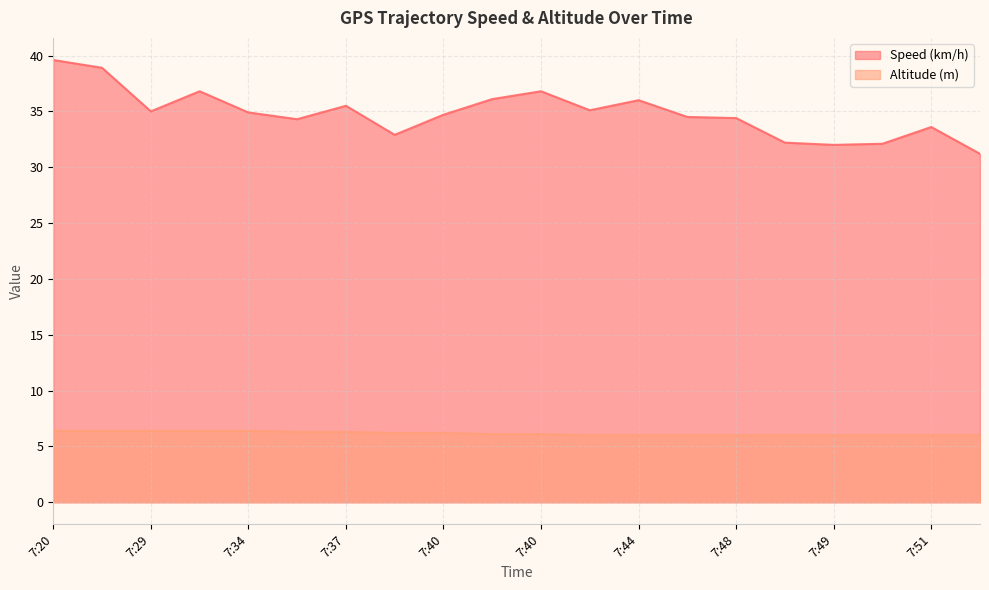

Which category has the lowest value in the Speed (km/h) series?

7:51